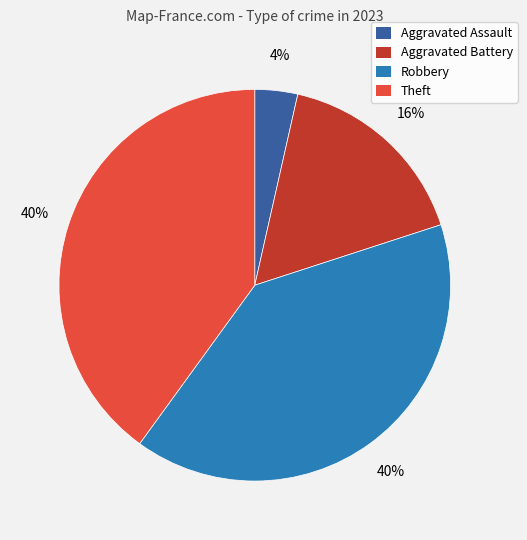

Does Aggravated Battery represent more than half of the total?

No